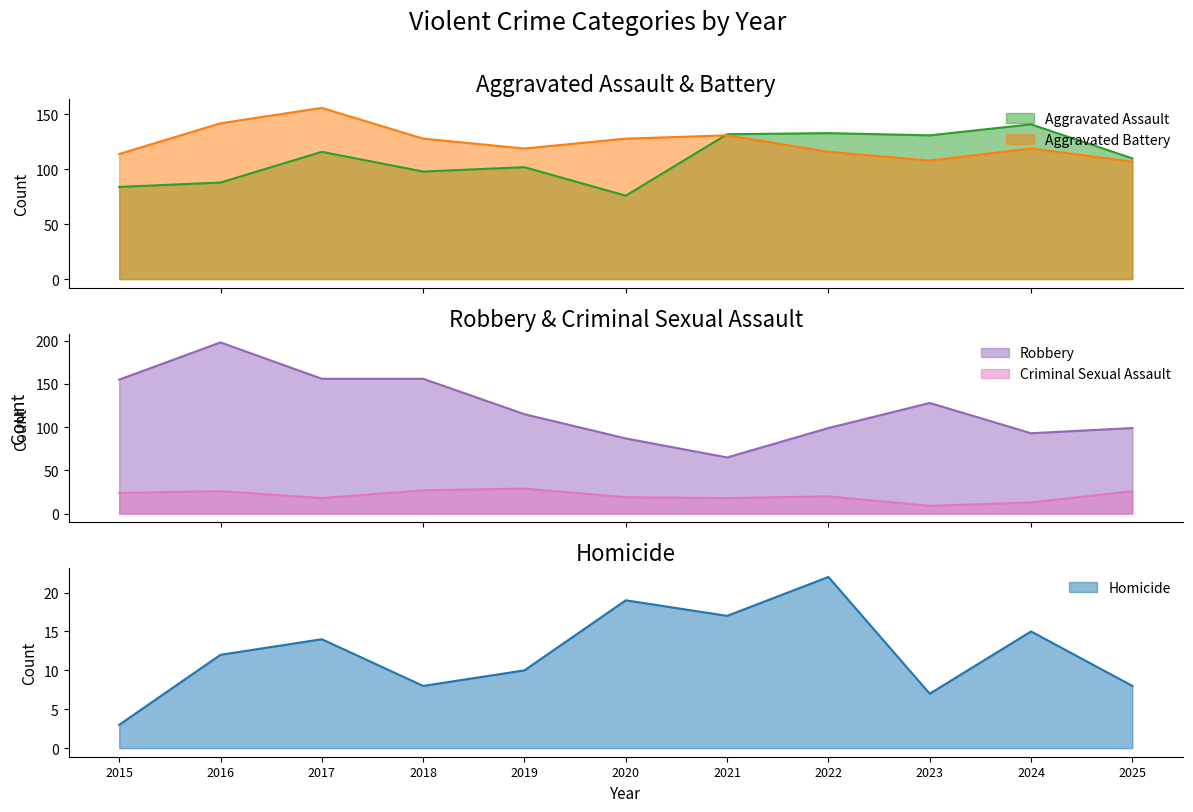

What is the total value across all series at 2020?

329